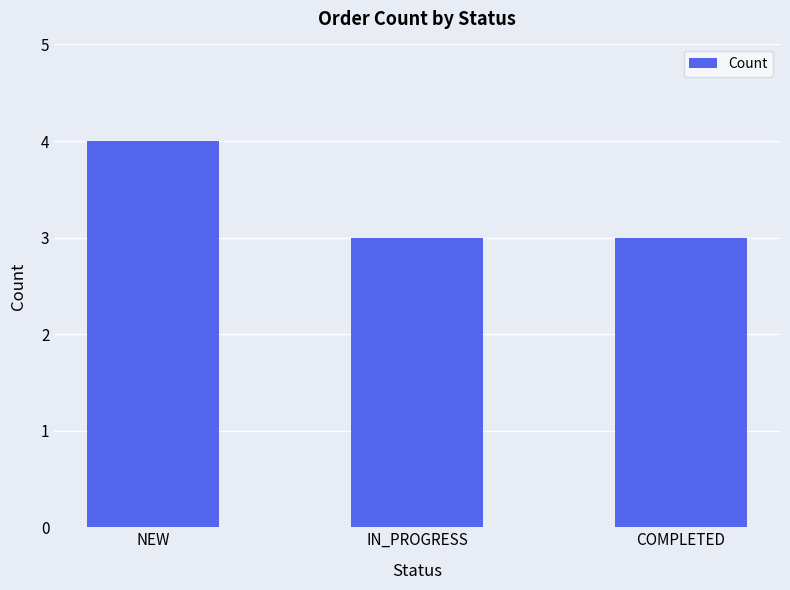

The chart shows a value of 3 at IN_PROGRESS. True or false?

True